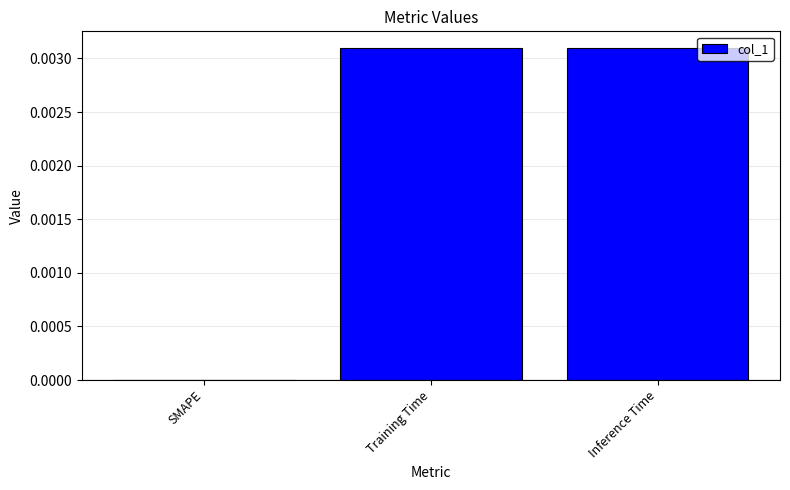

True or false: the data shows 0.0 at SMAPE.

True